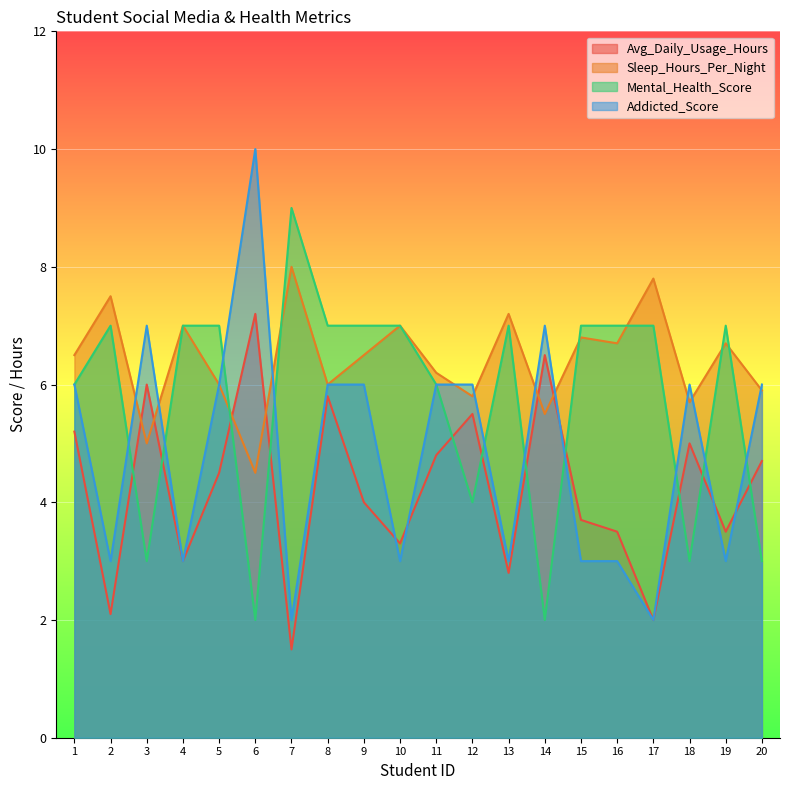

Reading right to left, what are all the values shown in this chart?

Avg_Daily_Usage_Hours: 4.7	3.5	5.0	2.0	3.5	3.7	6.5	2.8	5.5	4.8	3.3	4.0	5.8	1.5	7.2	4.5	3.0	6.0	2.1	5.2
Sleep_Hours_Per_Night: 5.9	6.7	5.7	7.8	6.7	6.8	5.5	7.2	5.8	6.2	7.0	6.5	6.0	8.0	4.5	6.0	7.0	5.0	7.5	6.5
Mental_Health_Score: 3.0	7.0	3.0	7.0	7.0	7.0	2.0	7.0	4.0	6.0	7.0	7.0	7.0	9.0	2.0	7.0	7.0	3.0	7.0	6.0
Addicted_Score: 6.0	3.0	6.0	2.0	3.0	3.0	7.0	3.0	6.0	6.0	3.0	6.0	6.0	2.0	10.0	6.0	3.0	7.0	3.0	6.0